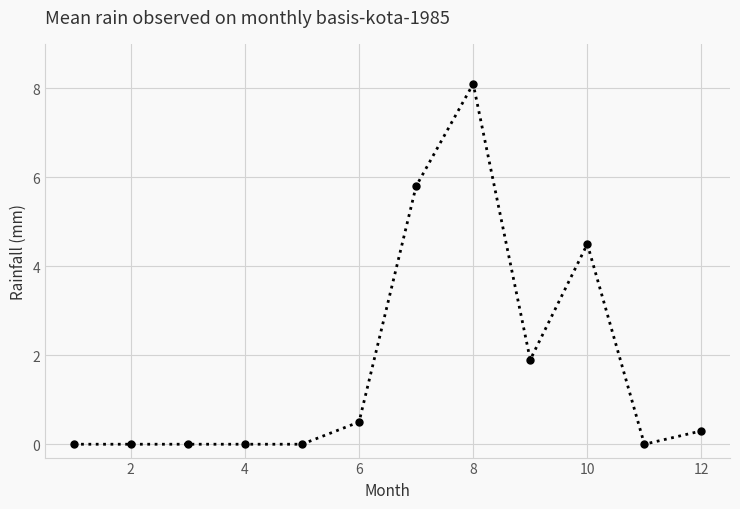

What is the greatest value displayed?

8.1